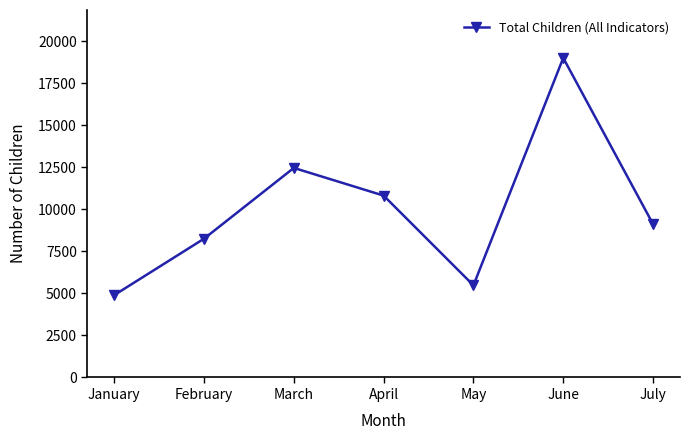

How many series are shown in this chart?

1